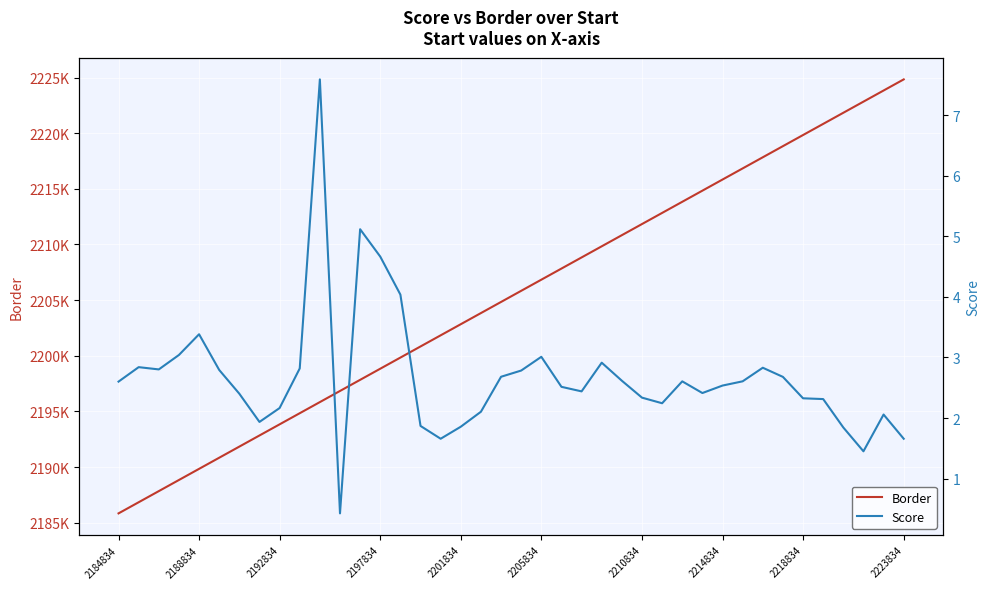

Reading left to right, extract all data points from this chart.

Border: 2185834.0	2186834.0	2187834.0	2188834.0	2189834.0	2190834.0	2191834.0	2192834.0	2193834.0	2194834.0	2195834.0	2196834.0	2197834.0	2198834.0	2199834.0	2200834.0	2201834.0	2202834.0	2203834.0	2204834.0	2205834.0	2206834.0	2207834.0	2208834.0	2209834.0	2210834.0	2211834.0	2212834.0	2213834.0	2214834.0	2215834.0	2216834.0	2217834.0	2218834.0	2219834.0	2220834.0	2221834.0	2222834.0	2223834.0	2224834.0
Score: 2.6	2.8	2.8	3.0	3.4	2.8	2.4	1.9	2.2	2.8	7.6	0.4	5.1	4.7	4.0	1.9	1.7	1.9	2.1	2.7	2.8	3.0	2.5	2.4	2.9	2.6	2.3	2.2	2.6	2.4	2.5	2.6	2.8	2.7	2.3	2.3	1.8	1.5	2.1	1.7